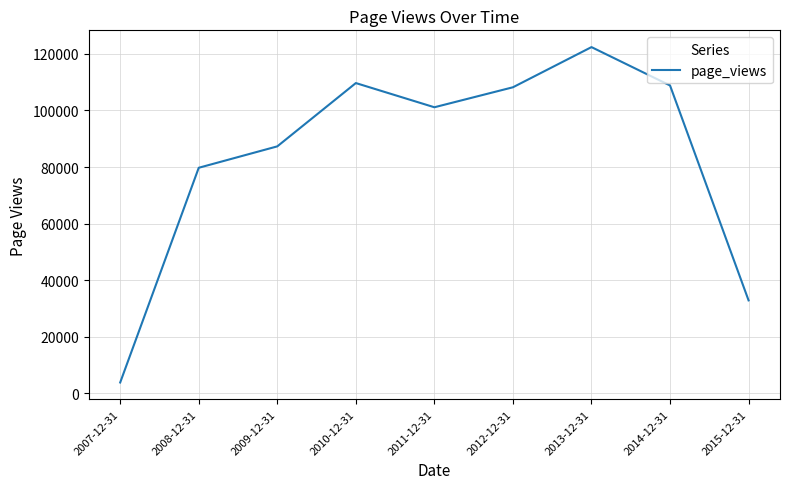

Approximately how many times larger is the value at 2008-12-31 compared to 2014-12-31?

0.7